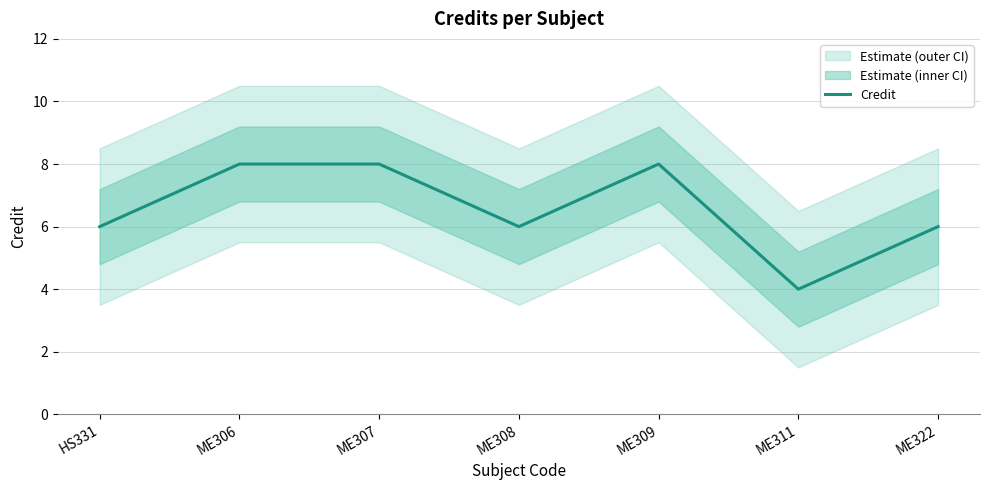

What is the maximum value shown in the chart?

8